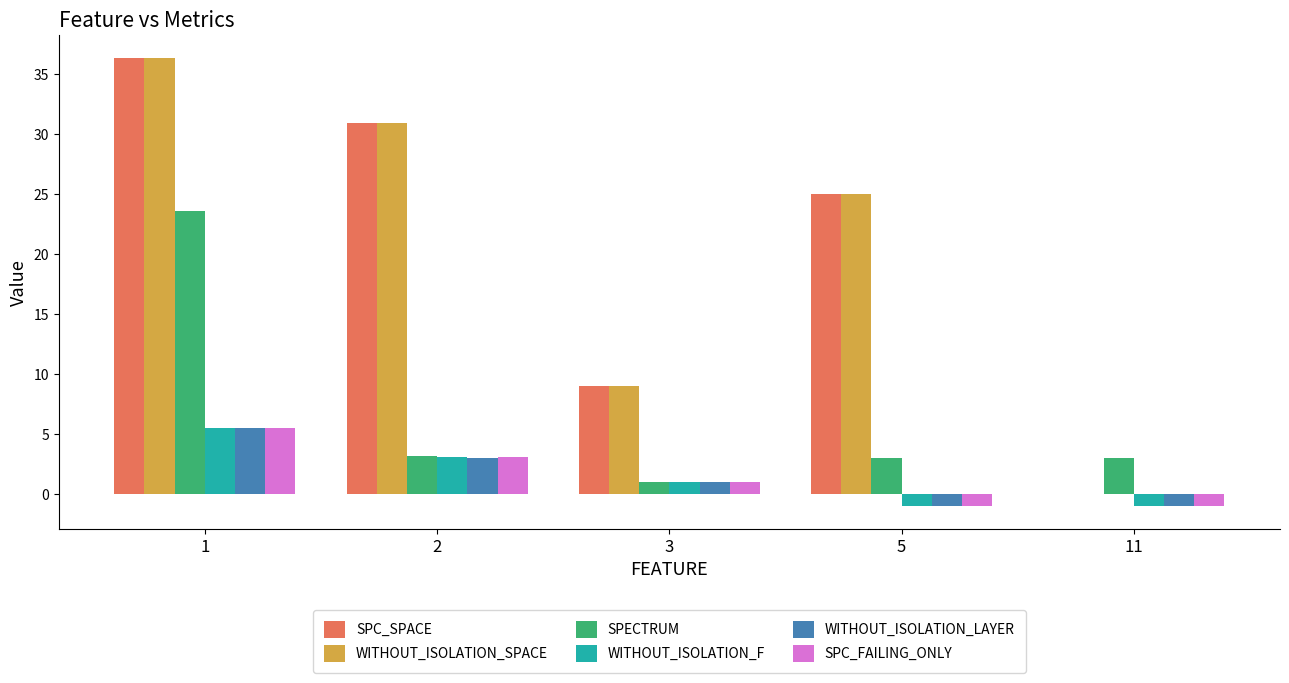

How many groups of bars are there?

5